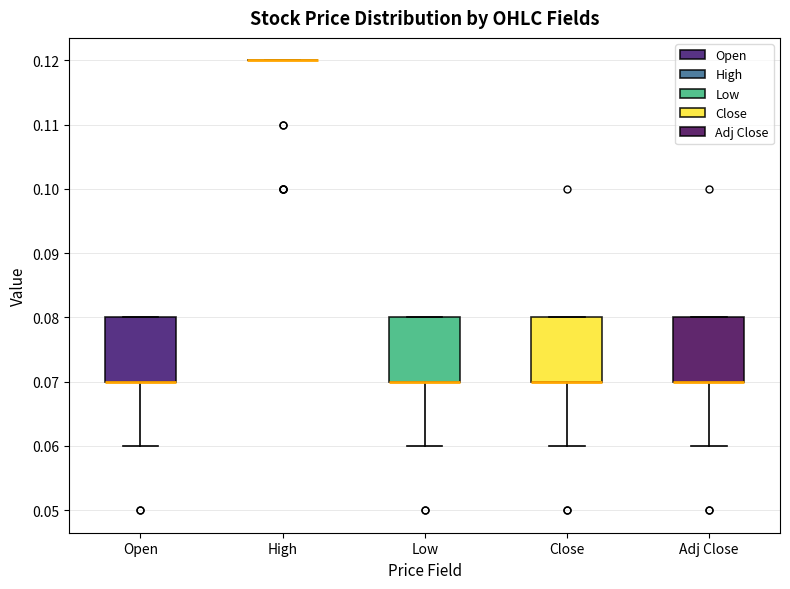

Reading left to right, transcribe this box plot: for each box, give where its median line is, the range the box spans, and where its two whiskers end, as read against the y-axis. The values are not printed on the chart, so give them approximately, as read against the axis.

Open: median 0.07 (drawn on the box's lower edge), box 0.07 to 0.08, whiskers 0.06 to 0.08
High: box collapsed to a line at 0.12, whiskers 0.12 to 0.12
Low: median 0.07 (drawn on the box's lower edge), box 0.07 to 0.08, whiskers 0.06 to 0.08
Close: median 0.07 (drawn on the box's lower edge), box 0.07 to 0.08, whiskers 0.06 to 0.08
Adj Close: median 0.07 (drawn on the box's lower edge), box 0.07 to 0.08, whiskers 0.06 to 0.08